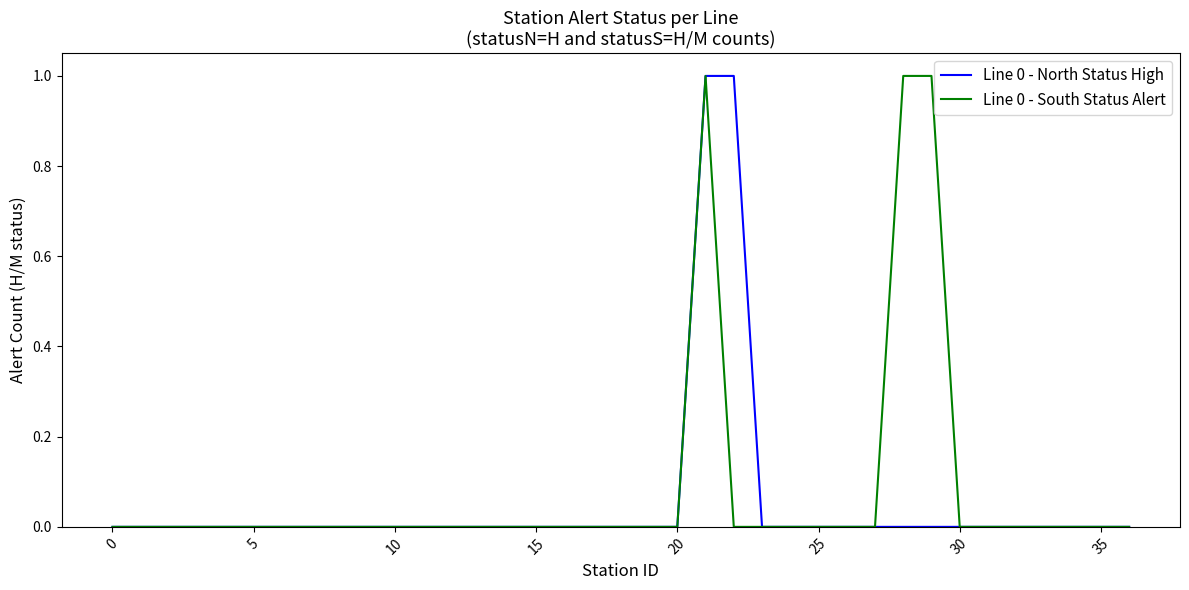

Is this an area chart (filled region under the line)?

No